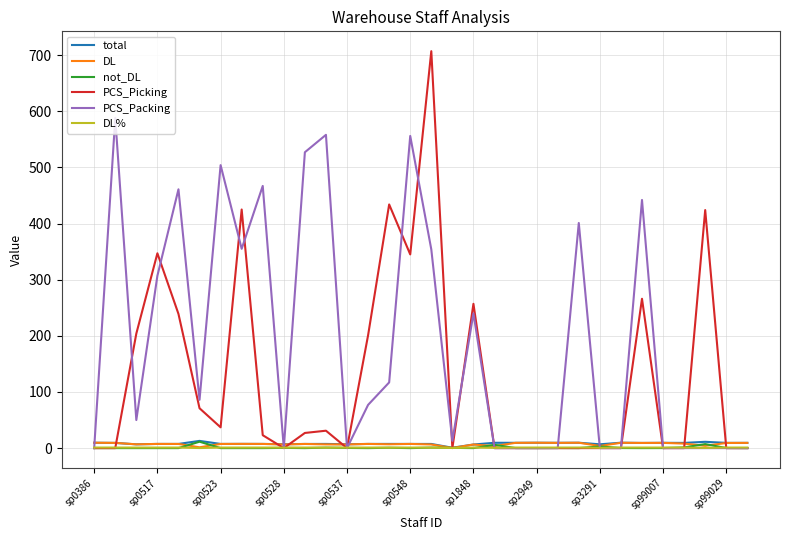

At which category is the sum across all series the highest?

16